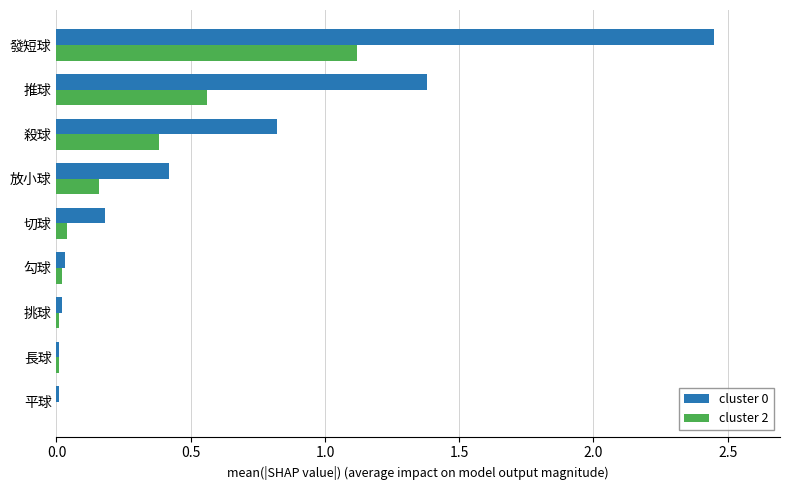

How many series are shown in this chart?

2